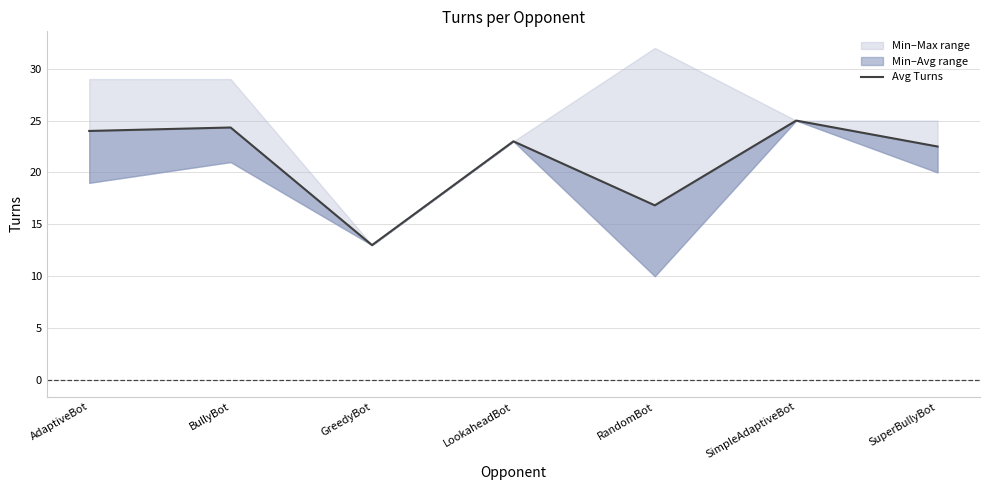

The value at AdaptiveBot is 32.5. True or false?

False